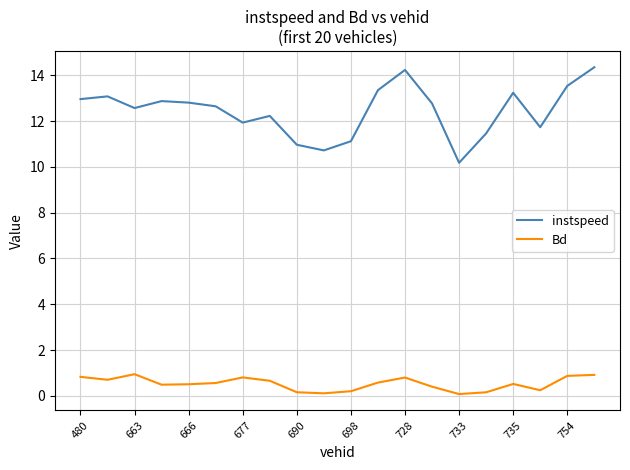

Is this an area chart (filled region under the line)?

No